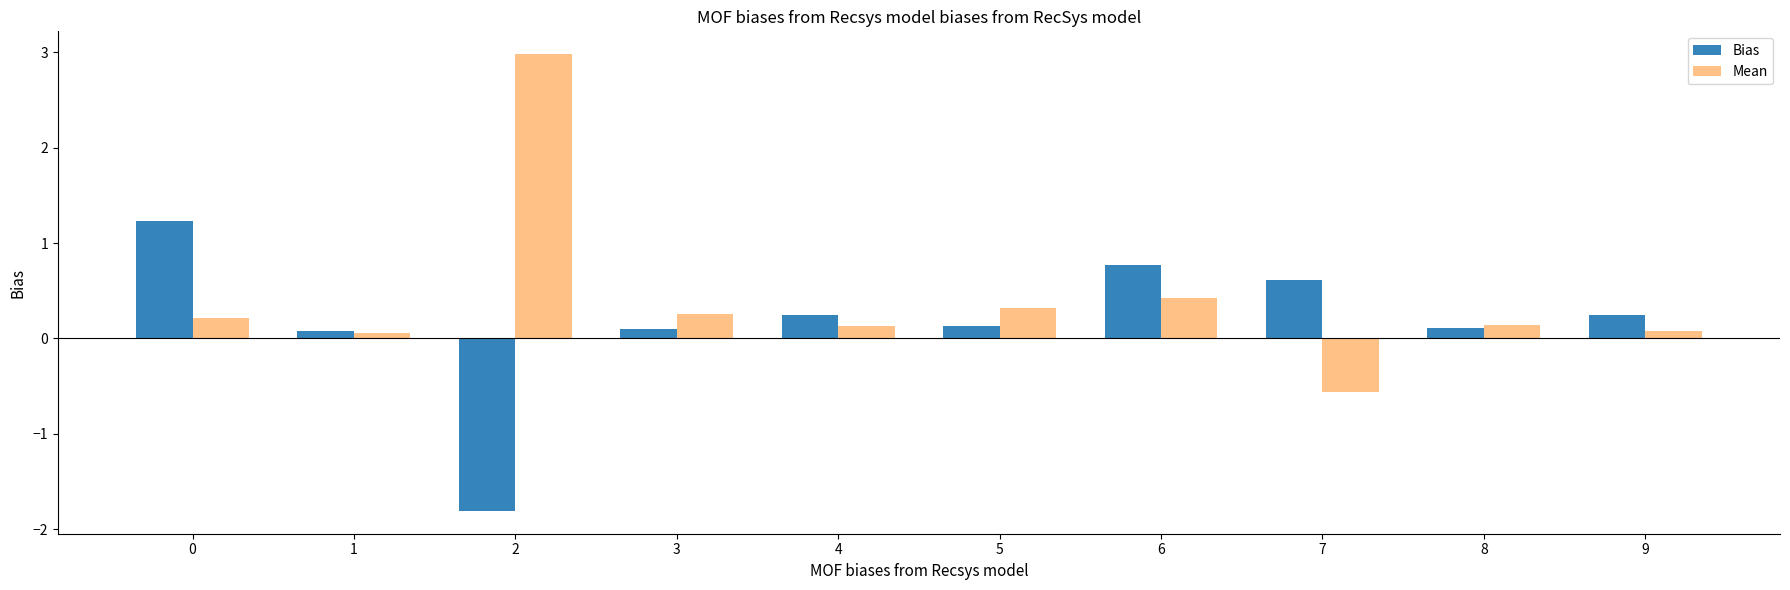

Are the bars horizontal?

No